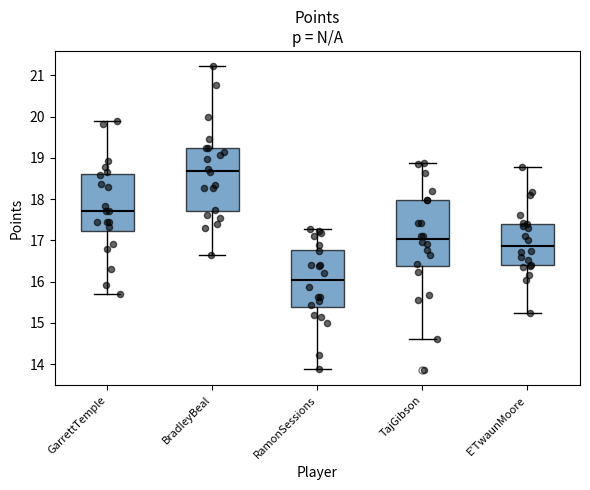

Which box's median line is the highest?

BradleyBeal